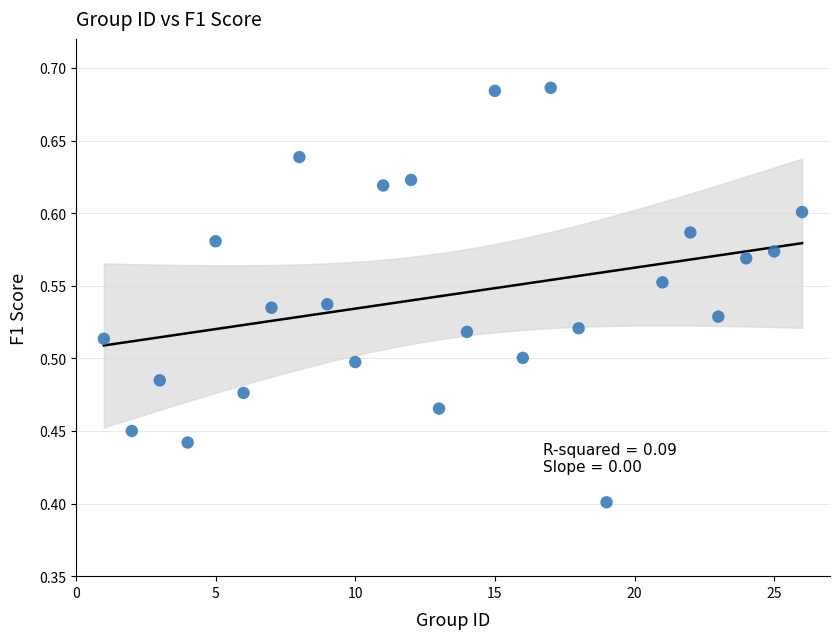

What is the range of Y values (max minus min)?

0.3